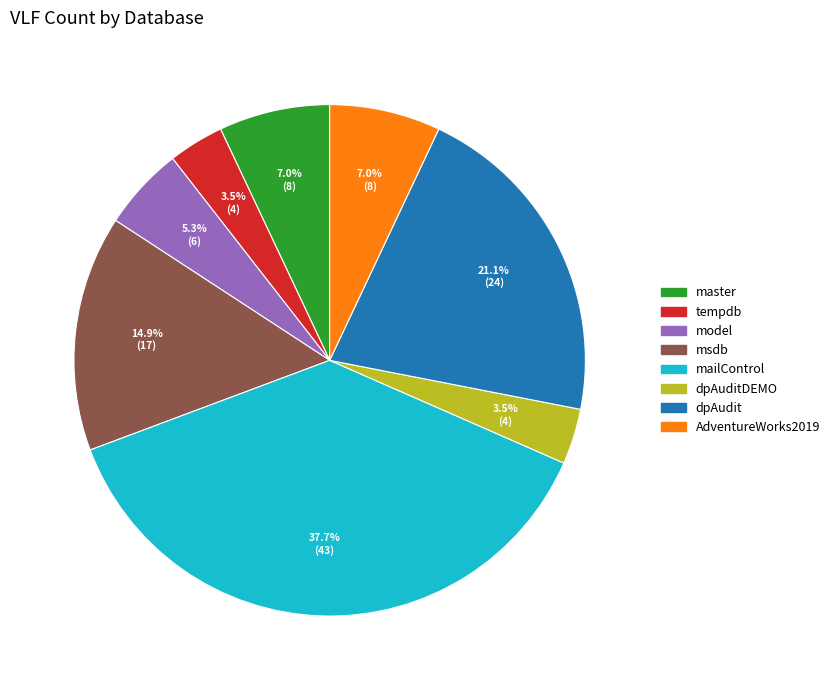

How many segments does this pie chart have?

8